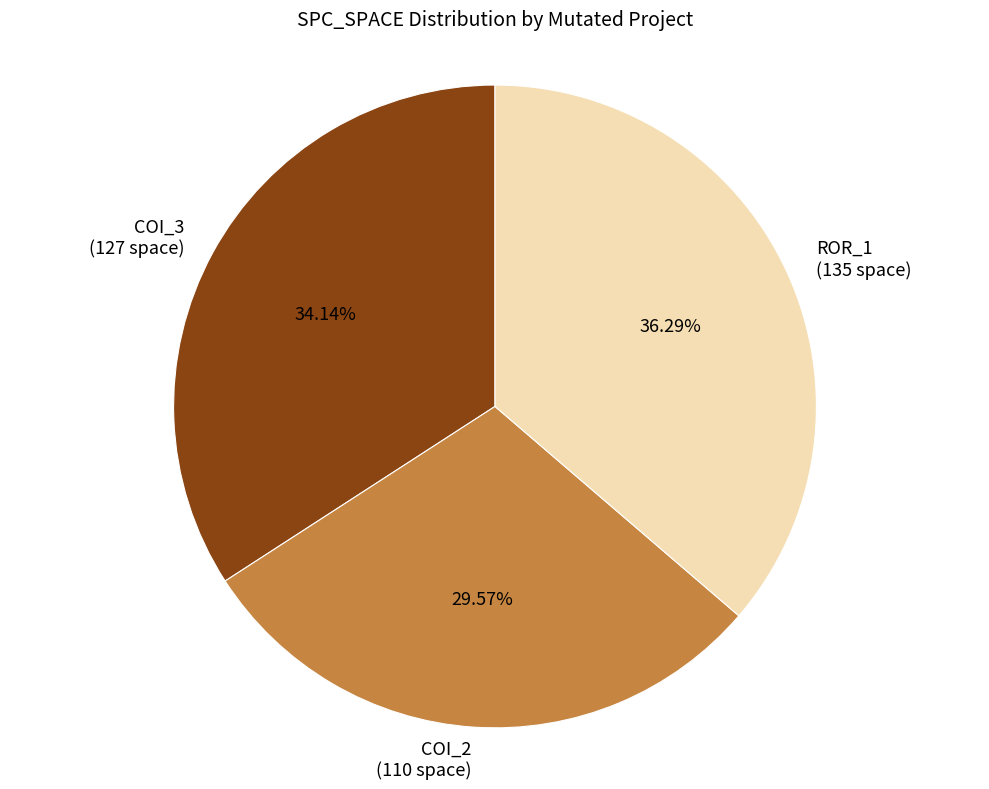

Do COI_3 (127 space) and COI_2 (110 space) together represent more than half of the pie?

Yes